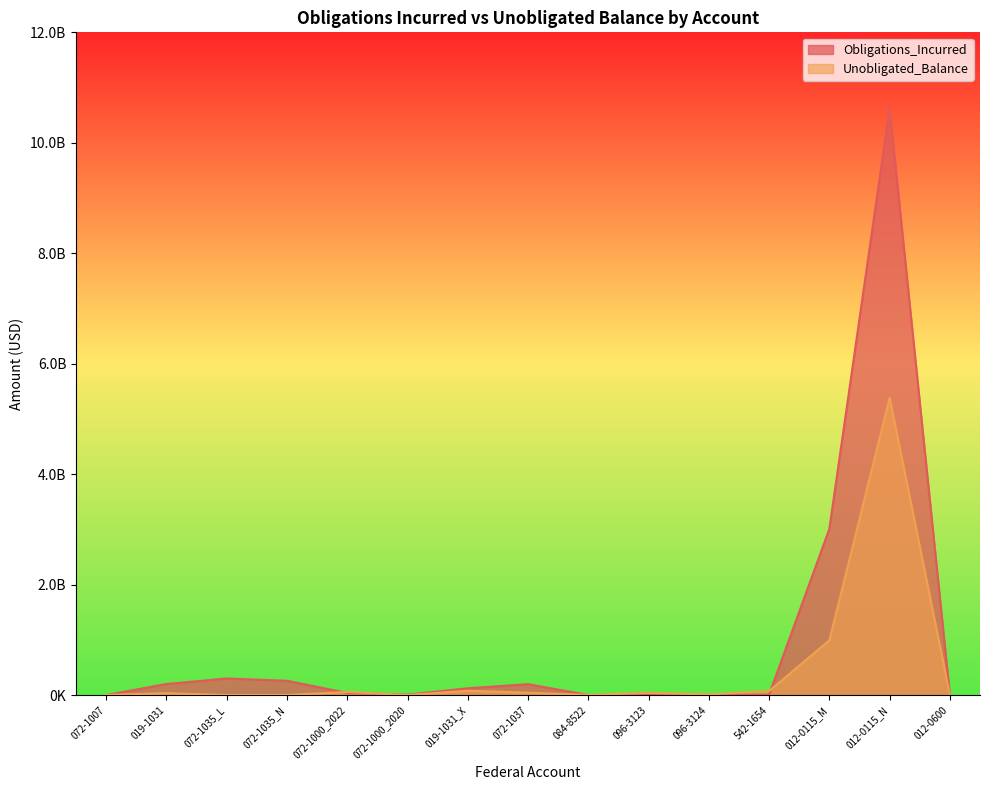

What is the value of the Obligations_Incurred point at the 6th from the left?

7000000.0